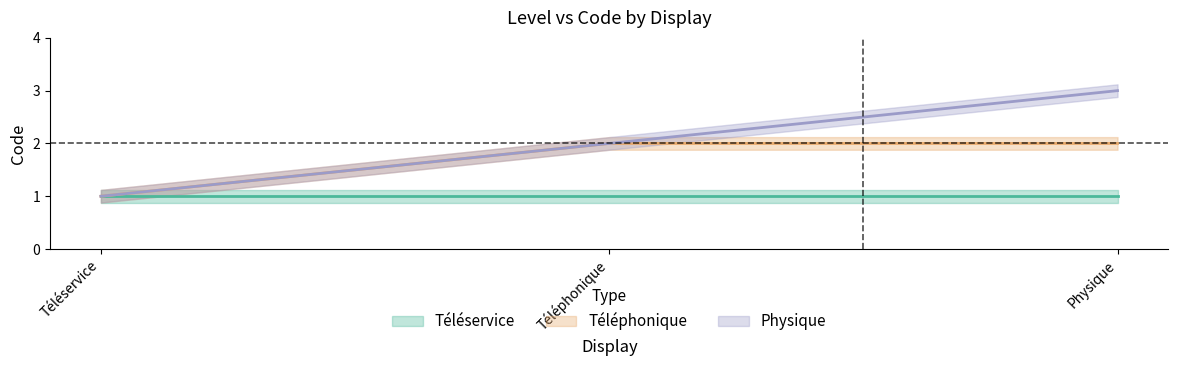

What is the total value across all series at Physique?

5